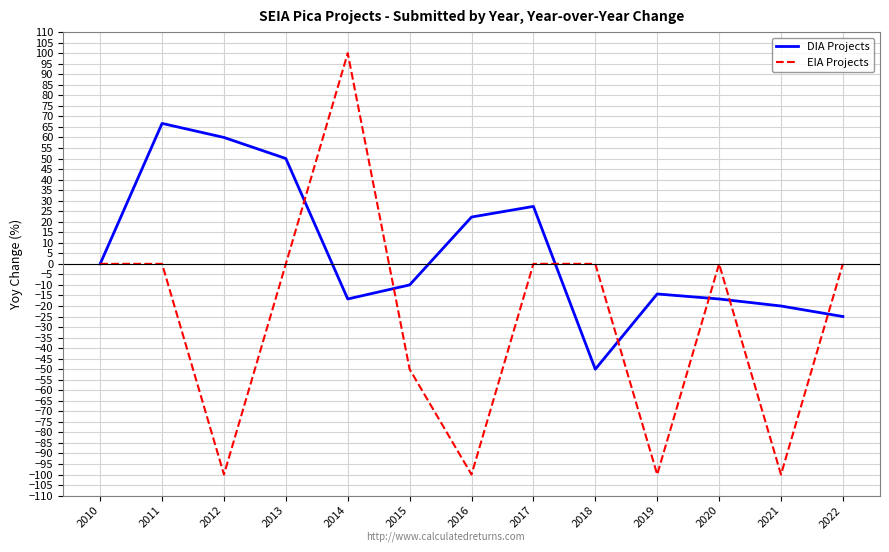

What is the total value across all series at 2016?

-77.8